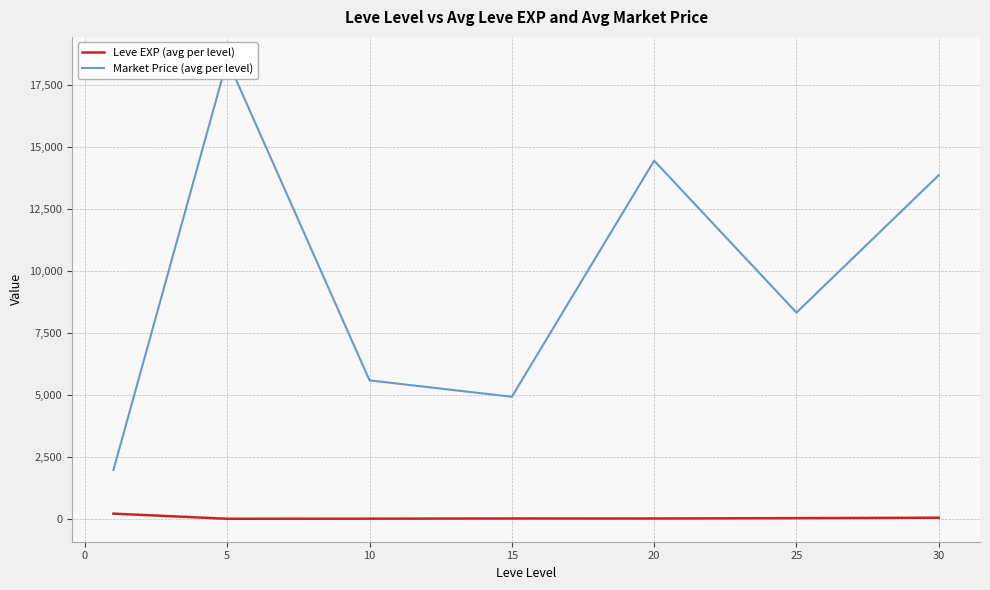

Reading left to right, extract all data points from this chart.

Leve EXP (avg per level): 210.7	3.7	7.5	15.7	15.0	29.7	47.0
Market Price (avg per level): 1969.4	18505.7	5582.2	4921.7	14440.0	8316.5	13854.2